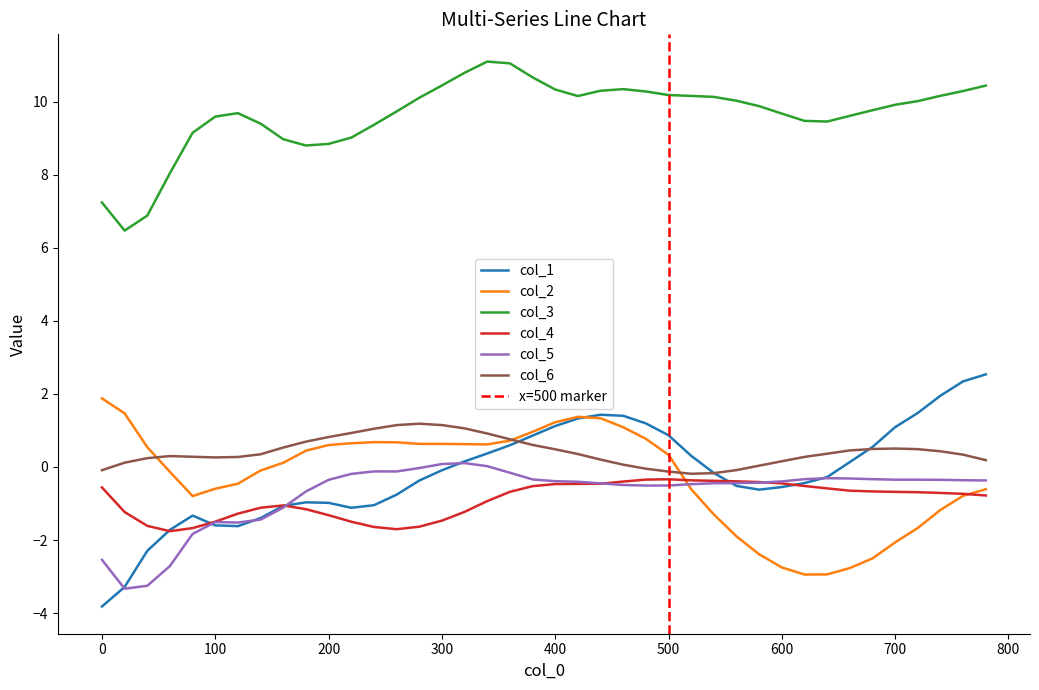

What is the difference between the second highest and second lowest values in the col_6 series?

1.3